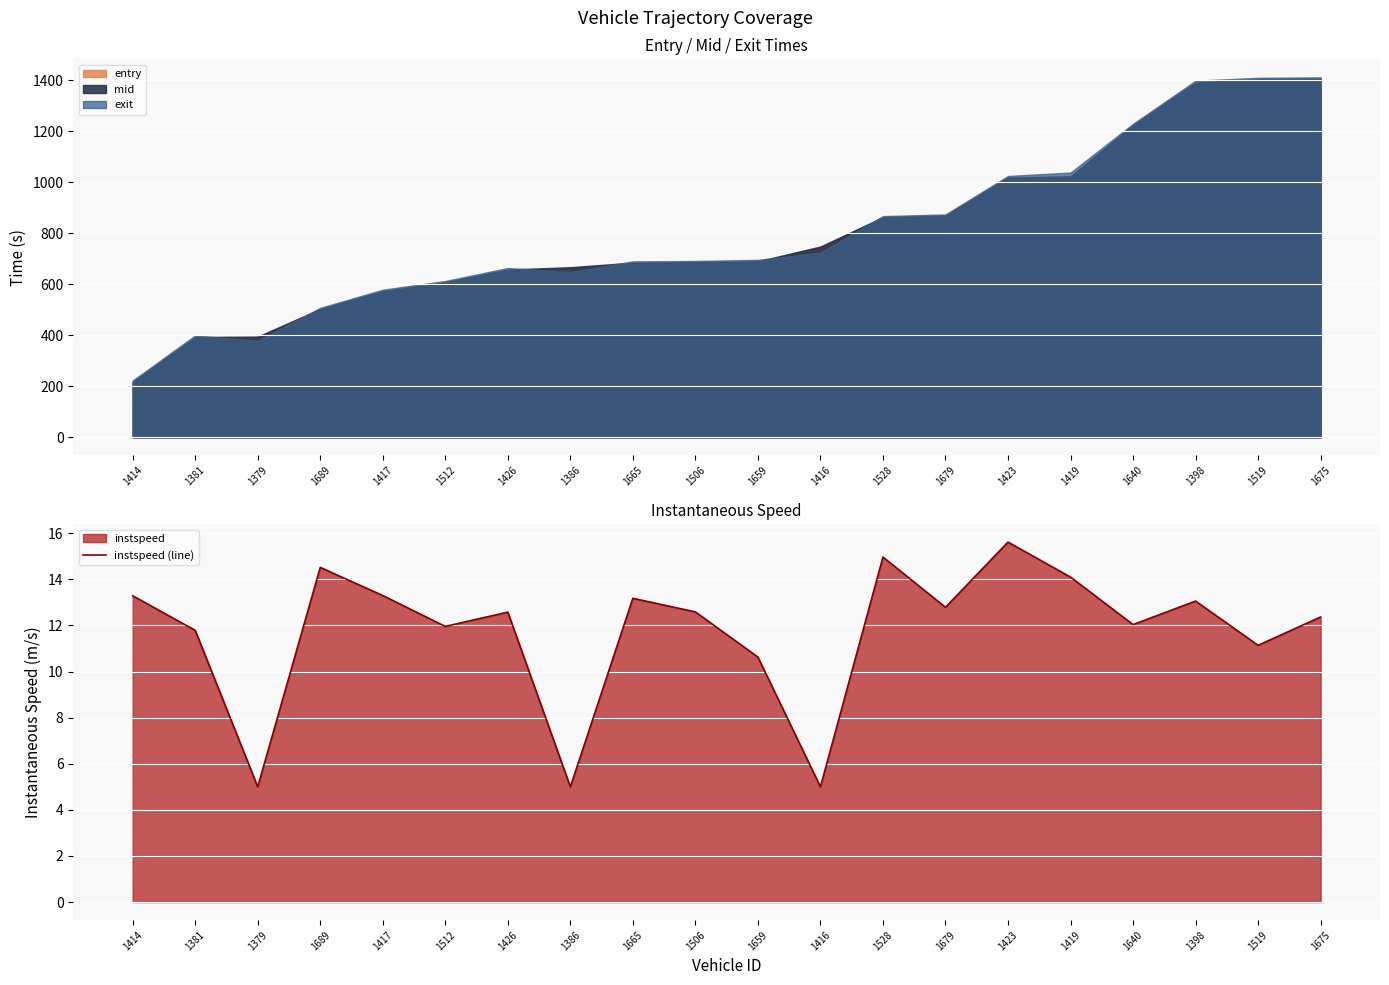

At which category does the data reach its first local peak?

1689